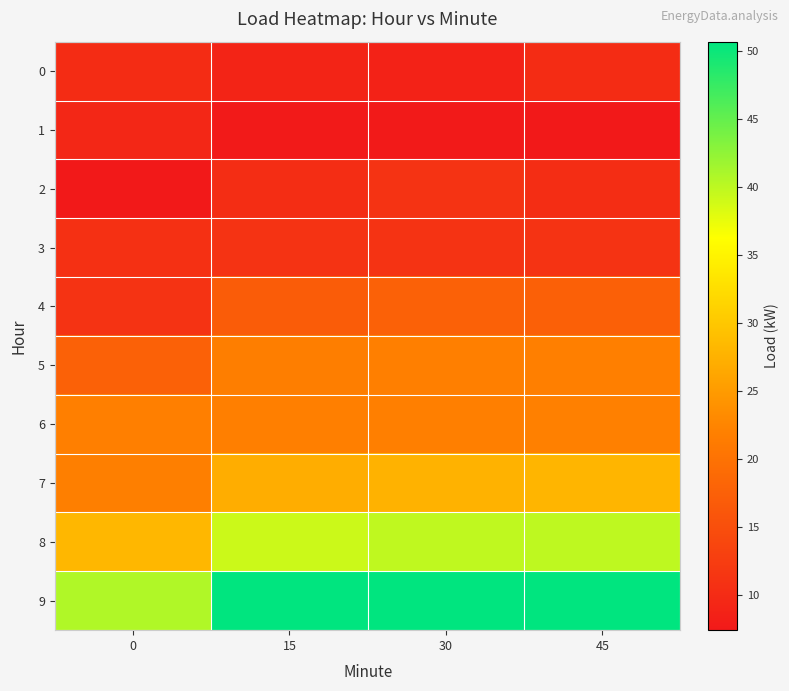

At 45, list the series in order from largest to smallest.

9, 8, 7, 6, 5, 4, 3, 2, 0, 1